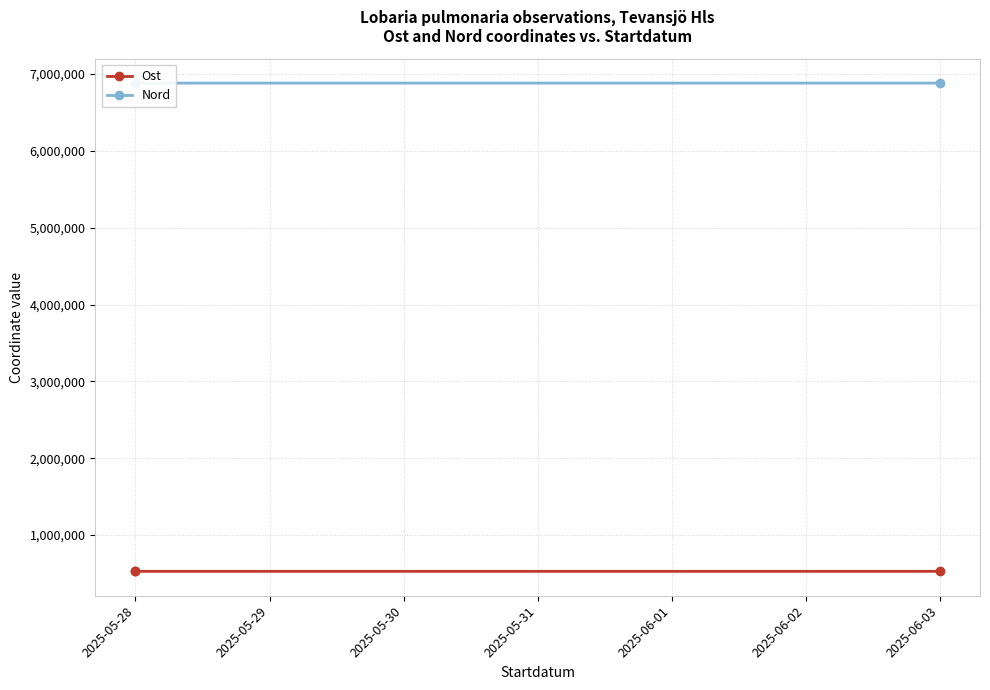

How many series are shown in this chart?

2